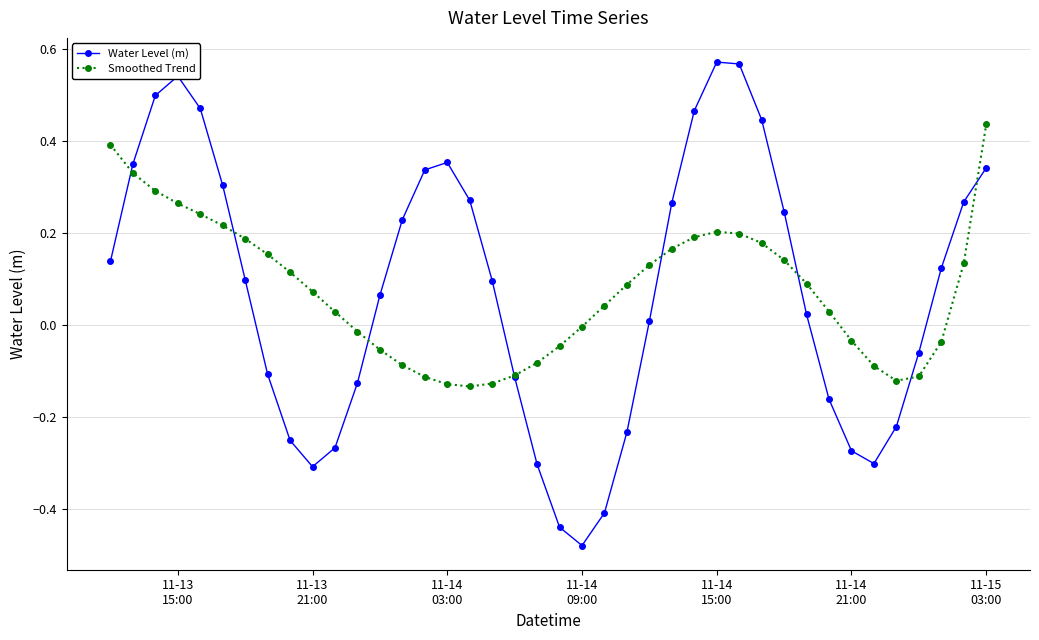

True or false: Water Level (m) has more than 2 interior local peaks.

True